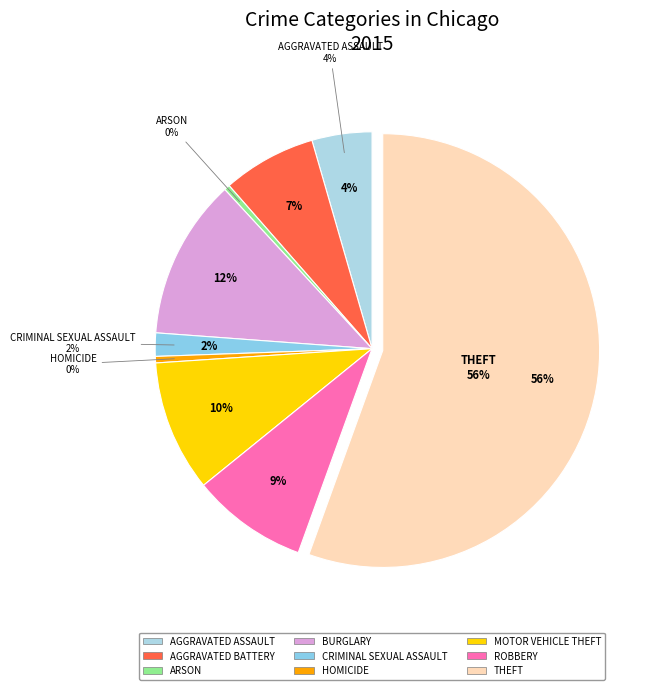

To the nearest percent, what portion does Aggravated Battery represent?

7%